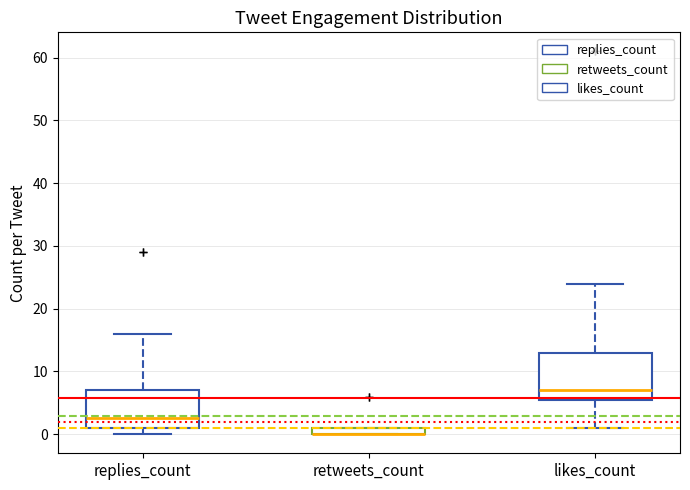

Where is the lower edge of the box for replies_count on the y-axis? The values are not printed on the chart, so give them approximately, as read against the axis.

1